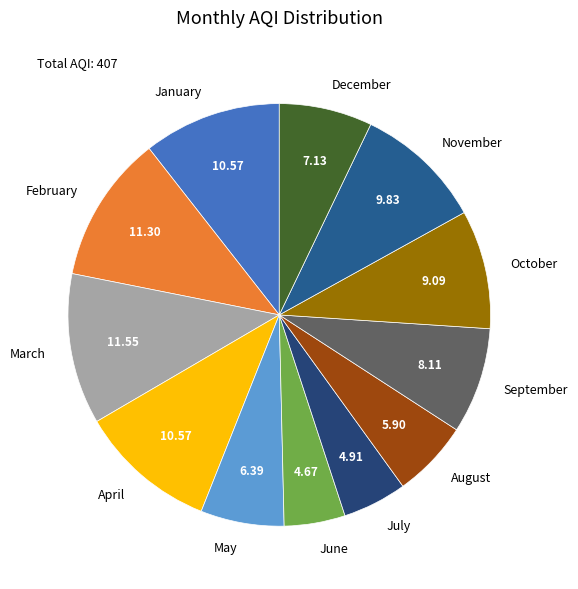

Count the number of slices in the pie.

12